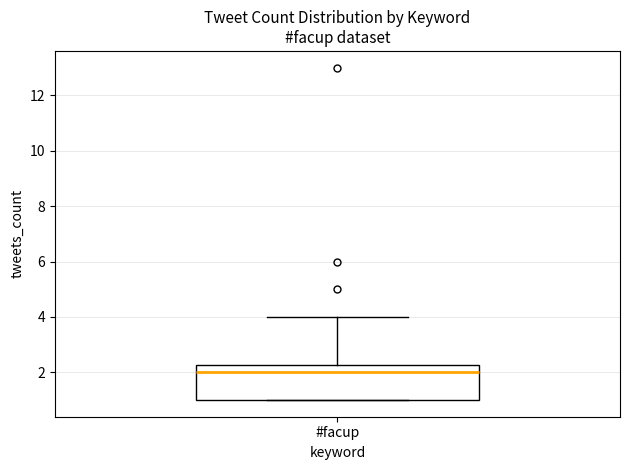

Read this box plot against the y-axis: the position of the median line, the range covered by the box, and the ends of both whiskers. The values are not printed on the chart, so give them approximately, as read against the axis.

median 2.0, box 1.0 to 2.2, whiskers 1.0 to 4.0